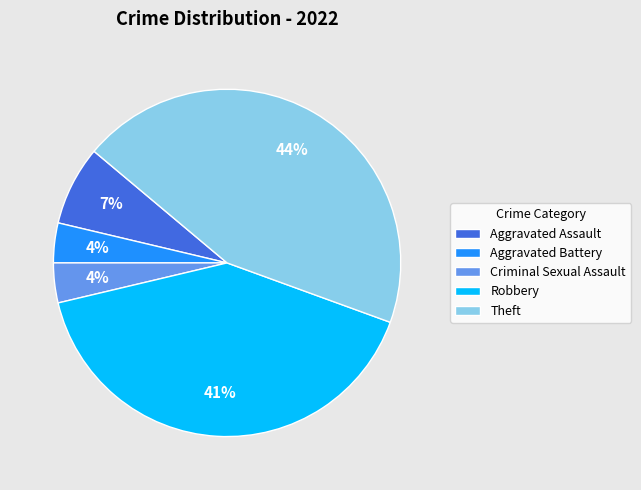

What is the largest slice in the pie chart?

Theft